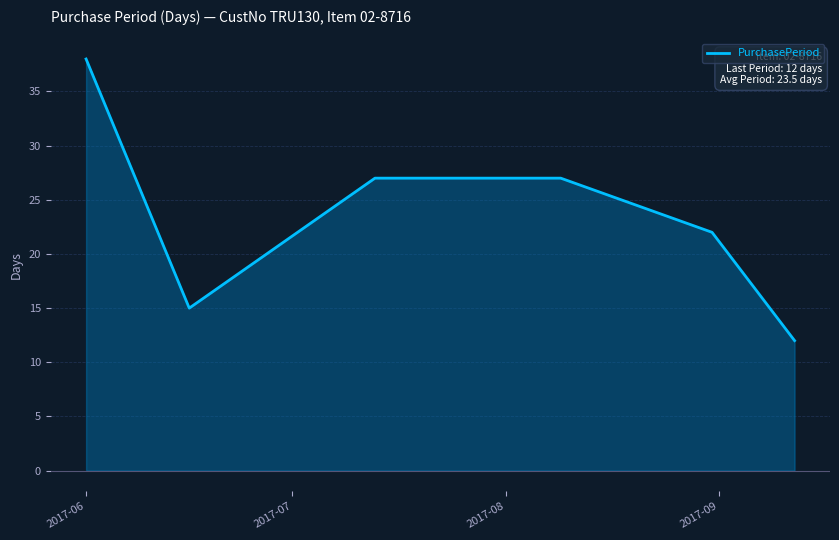

What is the sum of all values?

141